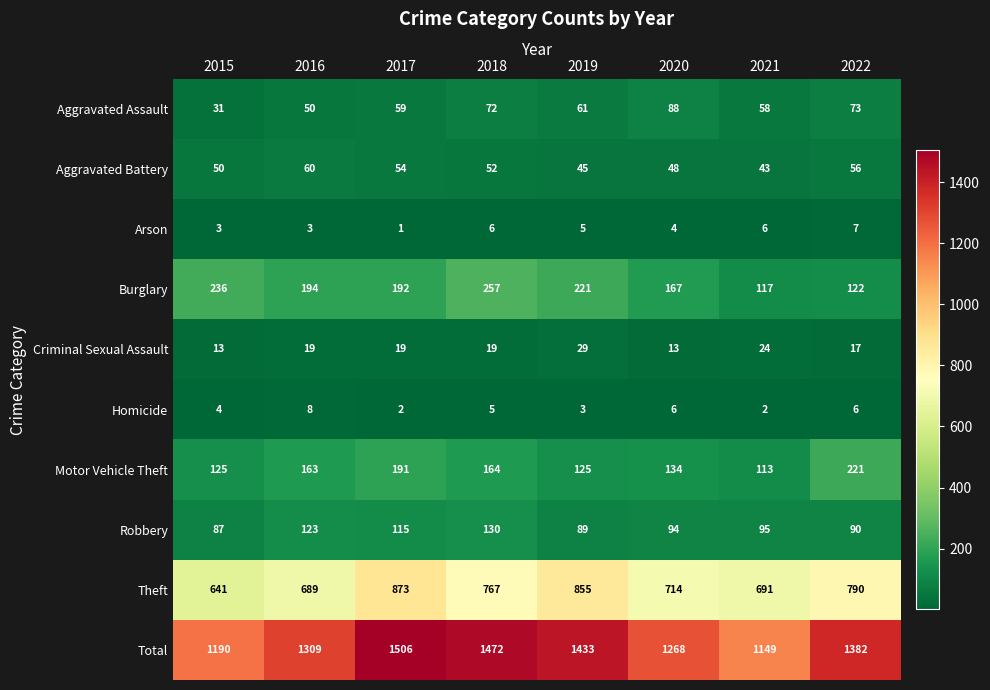

At which label is Aggravated Assault closest to 59?

2017